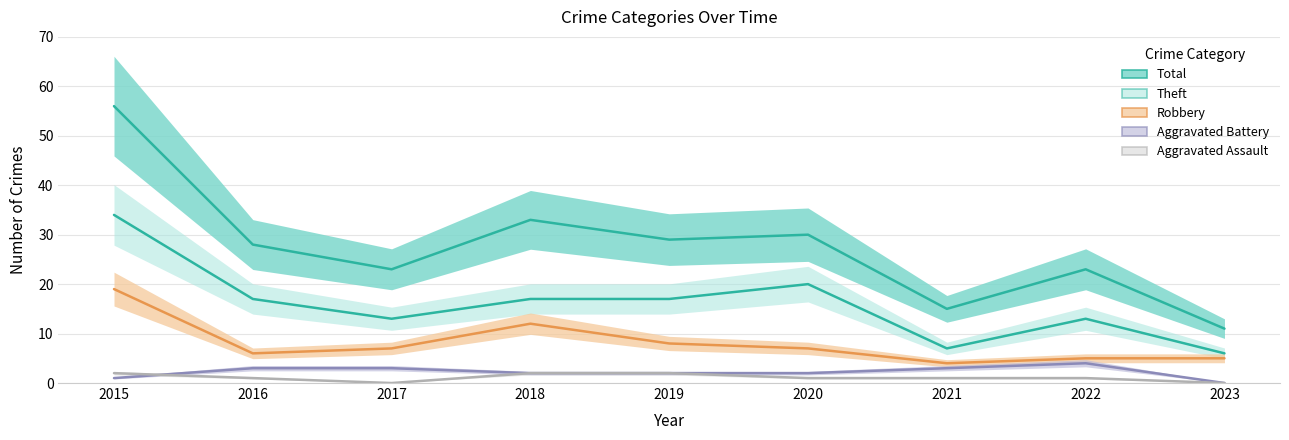

The Total series shows 36 at 2017. True or false?

False